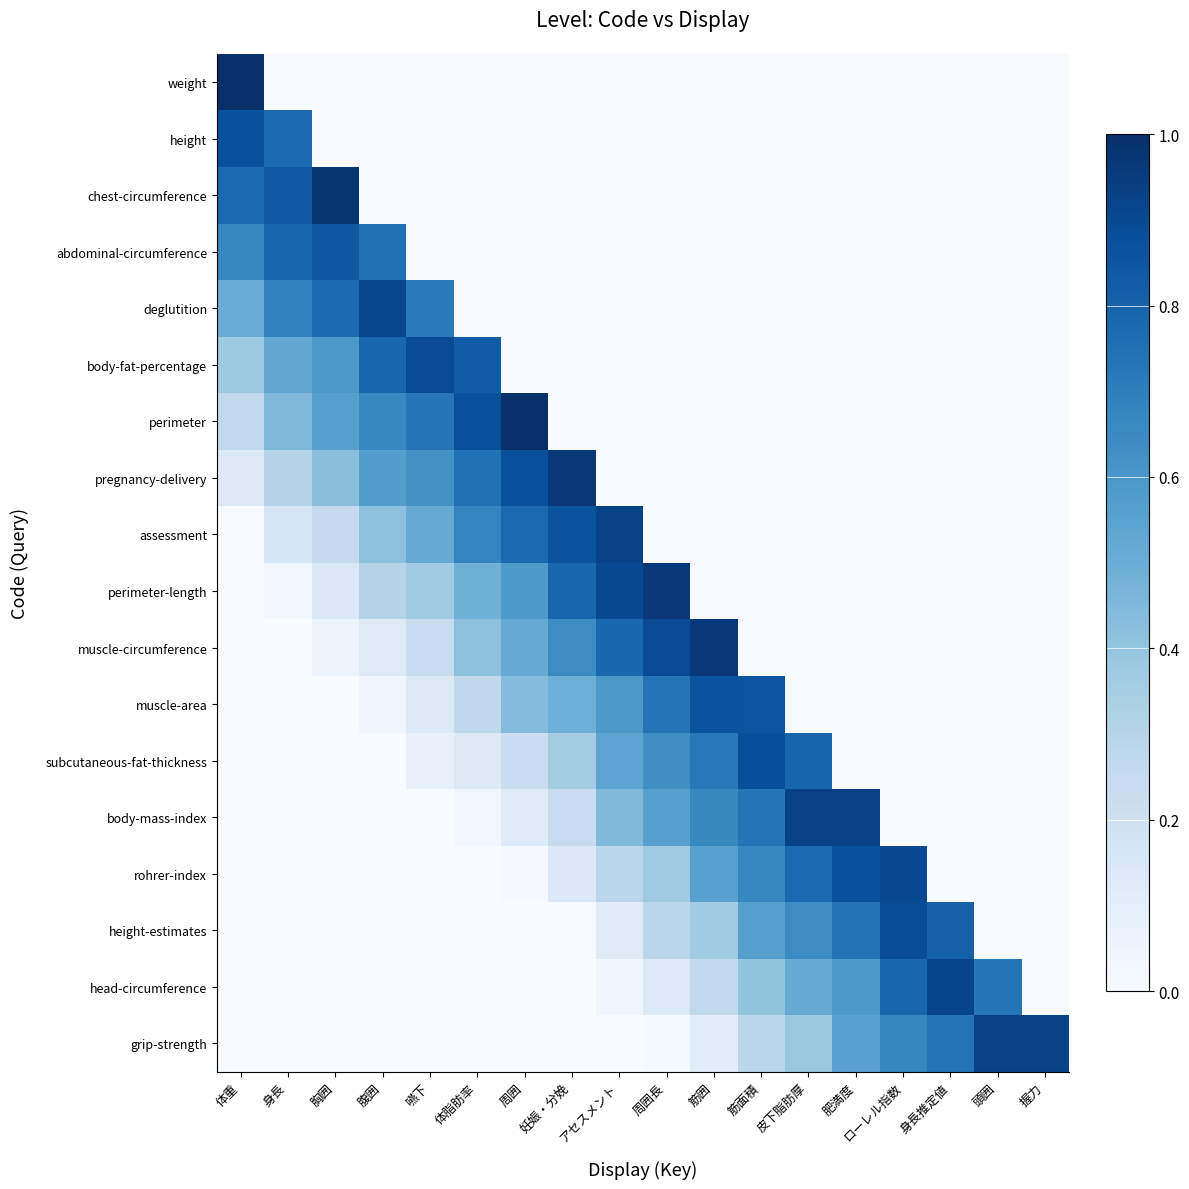

Between 身長 and 嚥下, which is larger?

身長